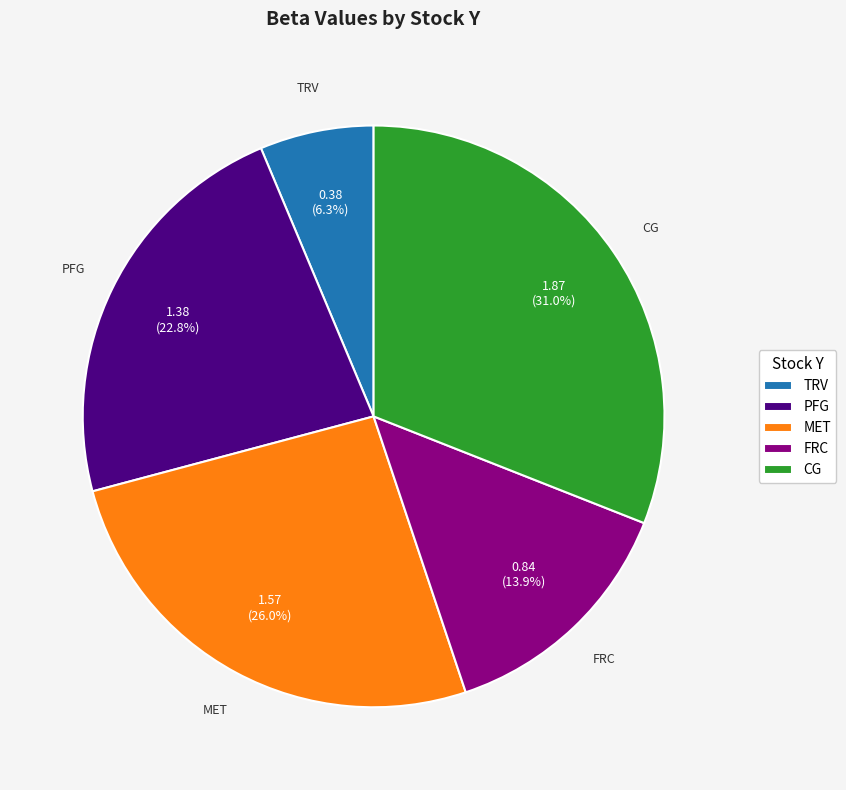

How many segments does this pie chart have?

5